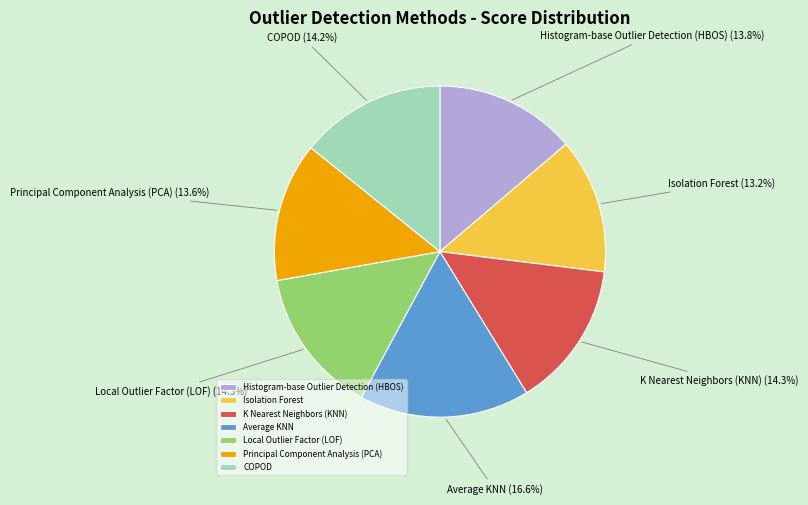

What percentage is the K Nearest Neighbors (KNN) slice, to the nearest percent?

14%